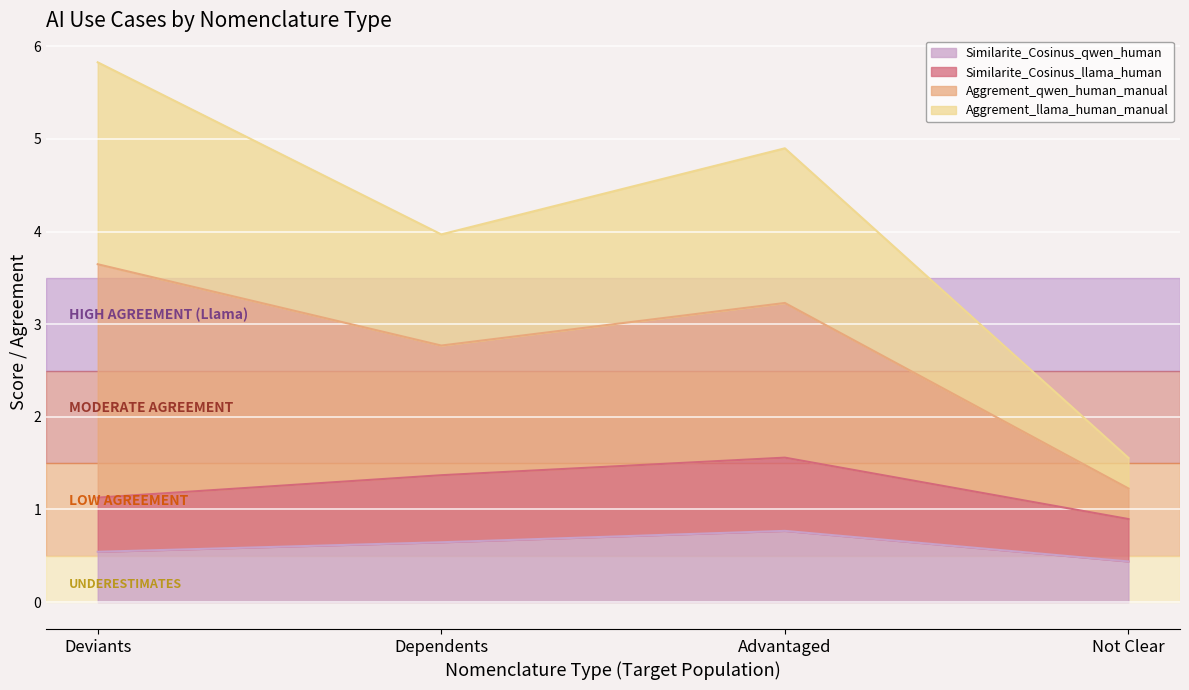

Which series has the largest total across all categories?

Aggrement_qwen_human_manual